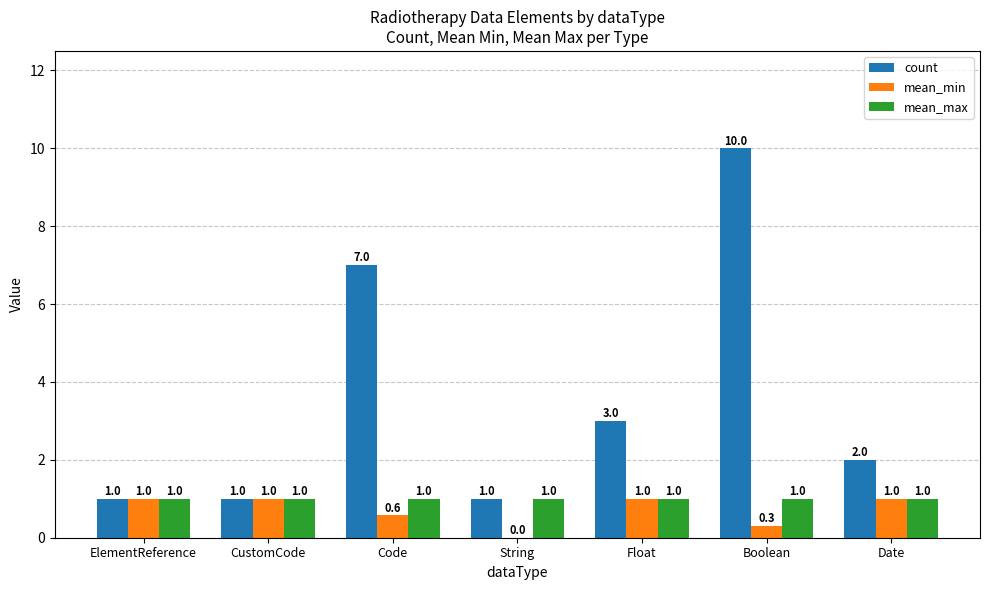

Is it true that mean_min equals 0.6 at Code?

True